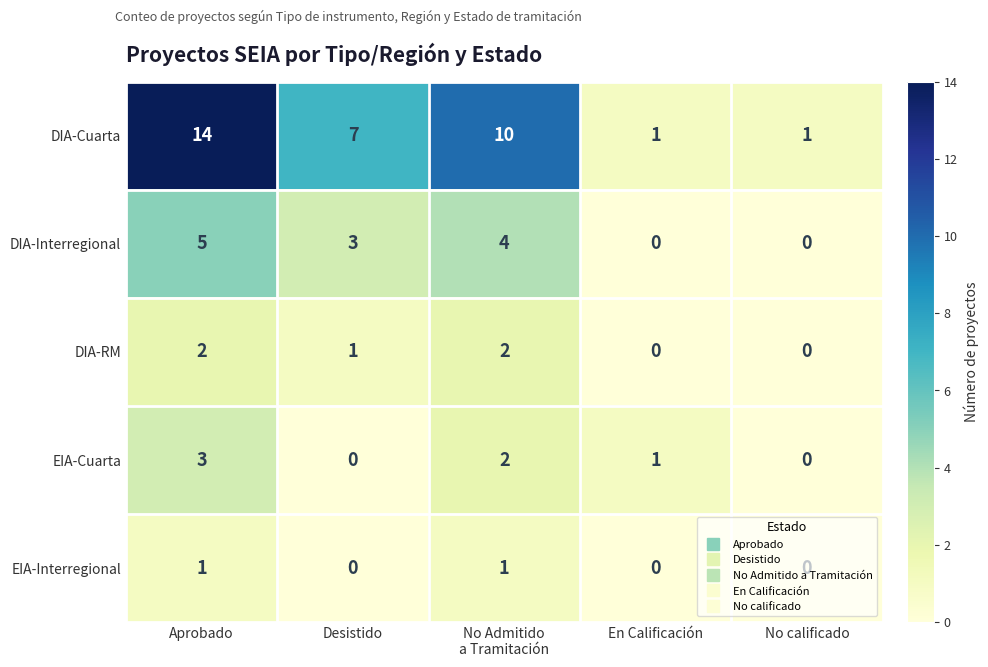

List the series in order of their peak value, highest first.

DIA-Cuarta, DIA-Interregional, EIA-Cuarta, DIA-RM, EIA-Interregional